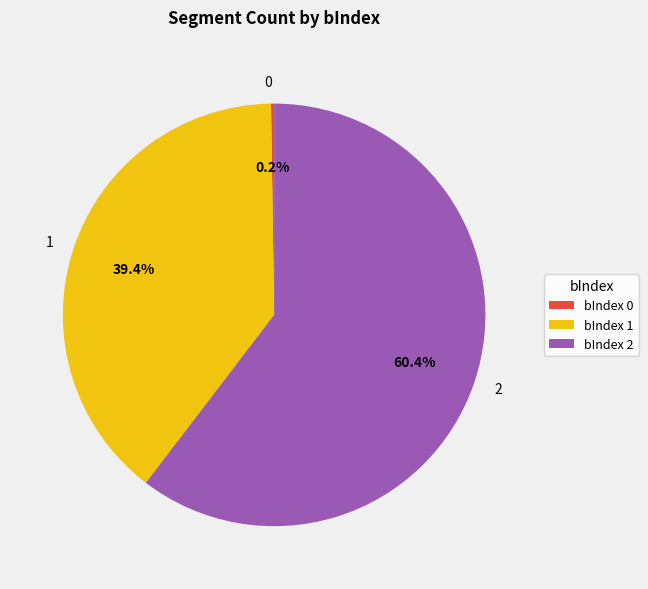

To the nearest percent, what is the average slice percentage?

33%